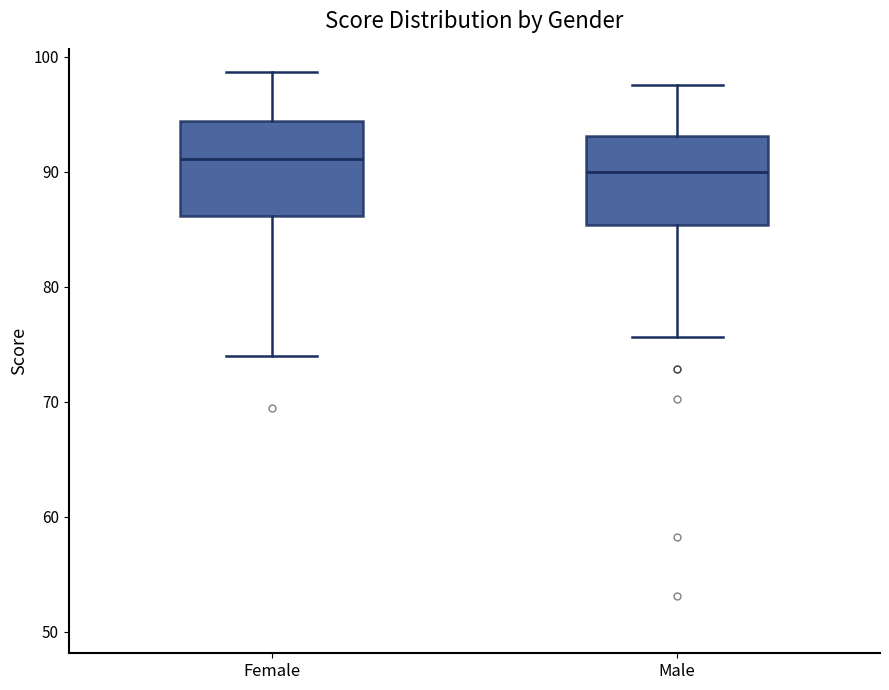

Reading left to right, read every box against the y-axis: the position of its median line, the range the box covers, and the ends of its whiskers. The values are not printed on the chart, so give them approximately, as read against the axis.

Female: median 91, box 86 to 94, whiskers 74 to 99
Male: median 90, box 85 to 93, whiskers 76 to 98